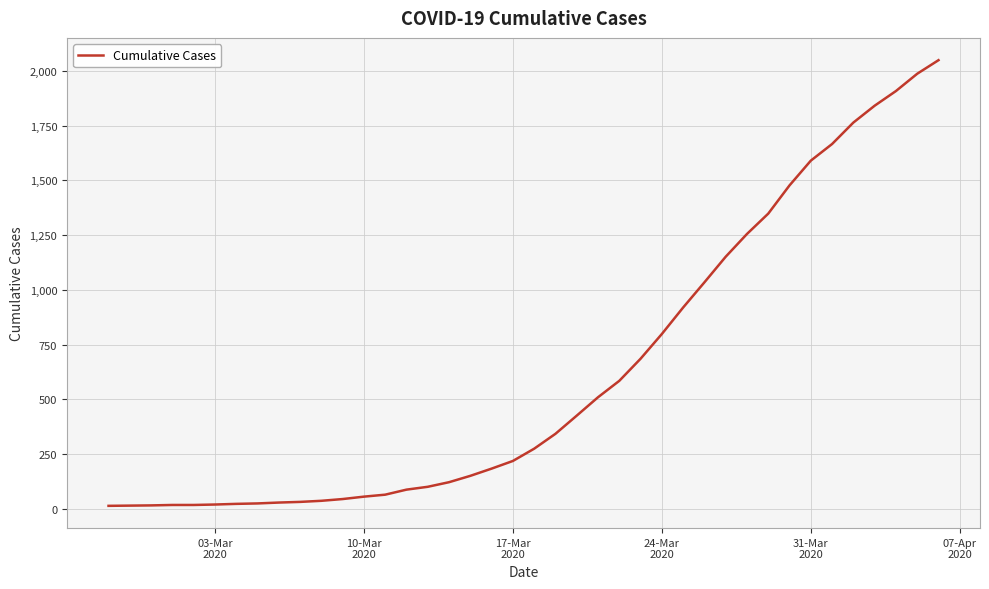

What is the difference between the maximum and minimum values?

2036